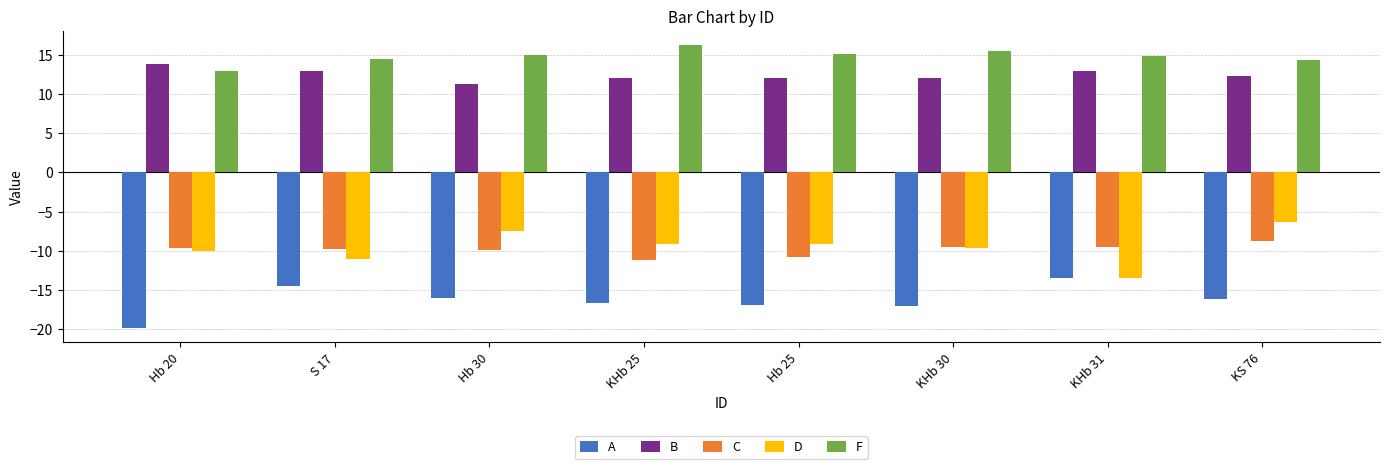

What is the approximate value of D at S 17?

-11.1